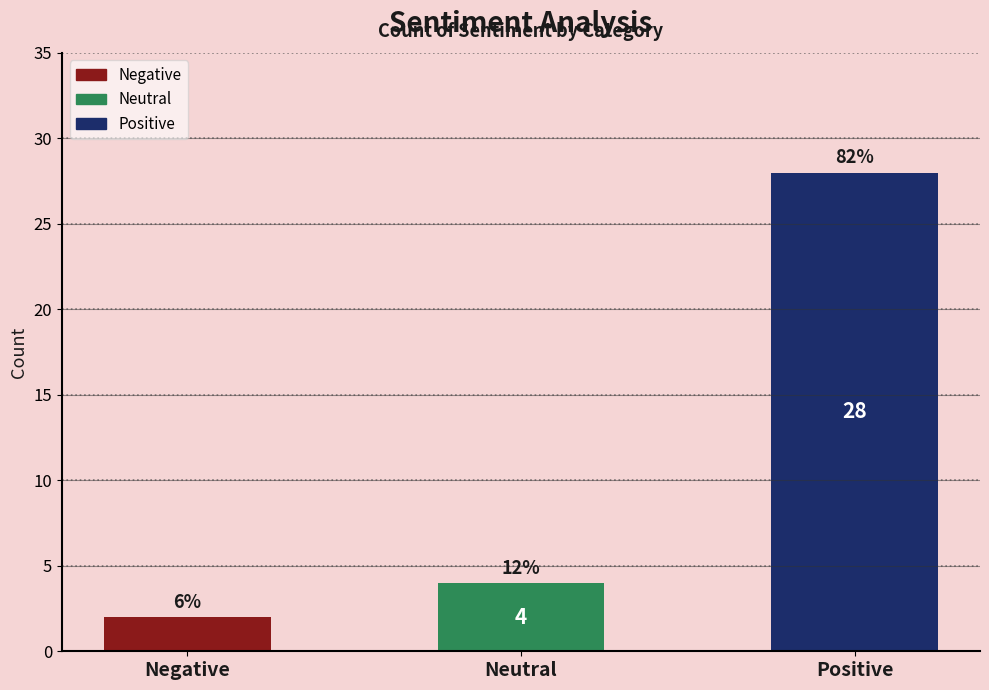

Reading right to left, extract all data points from this chart.

Positive=28	Neutral=4	Negative=2